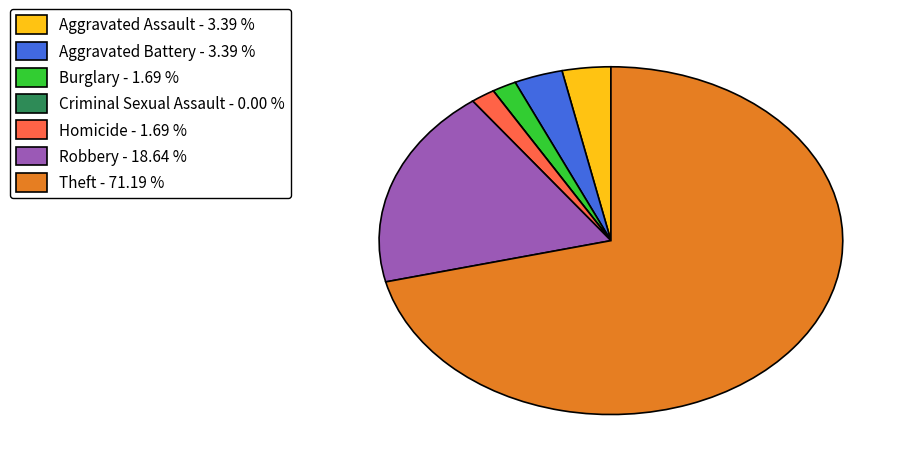

What is the ratio of the value at Aggravated Assault to the value at Homicide?

2.0